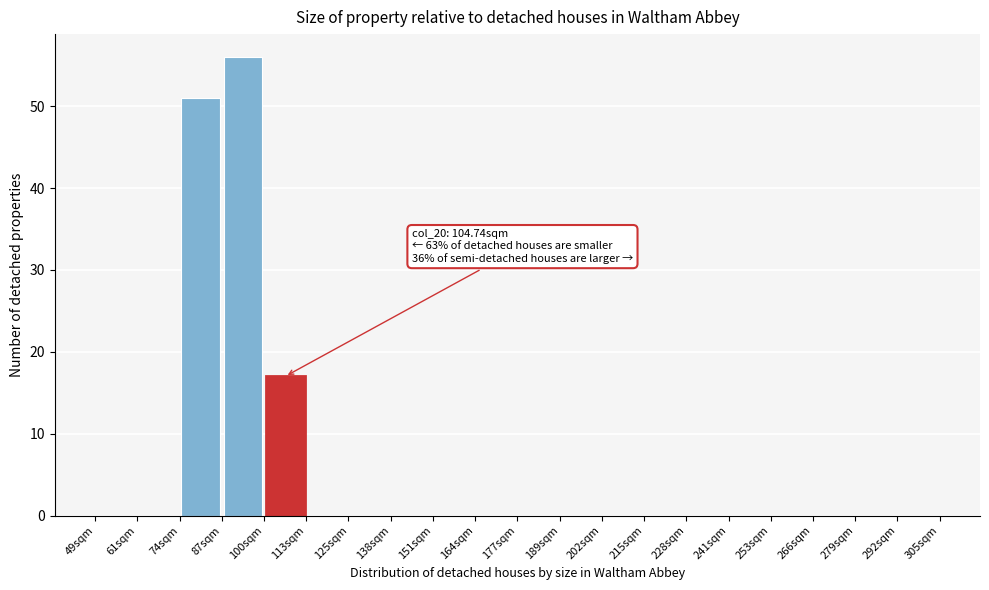

Over which range of the x-axis is the bar tallest?

87.4 to 100.2